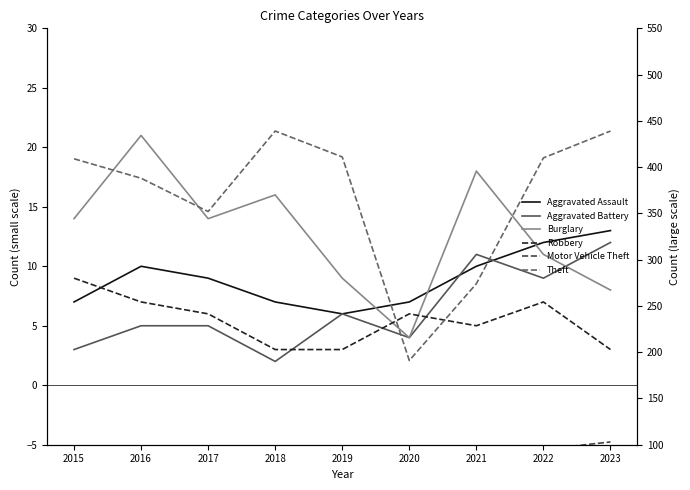

At which label does Theft first exceed 409?

2018